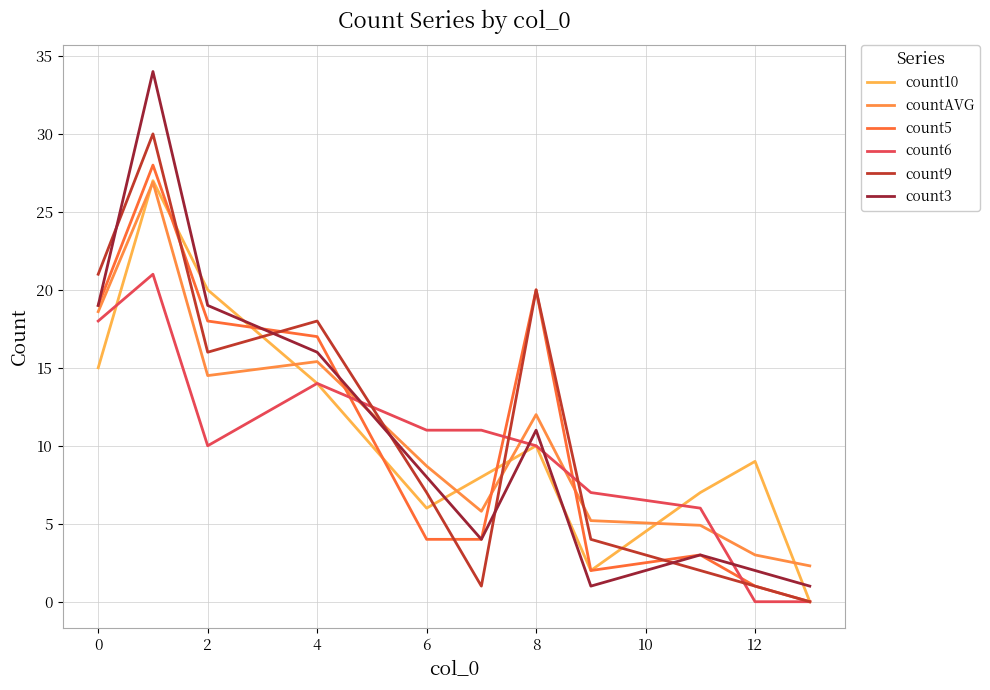

How many intersections are there between count5 and countAVG?

3